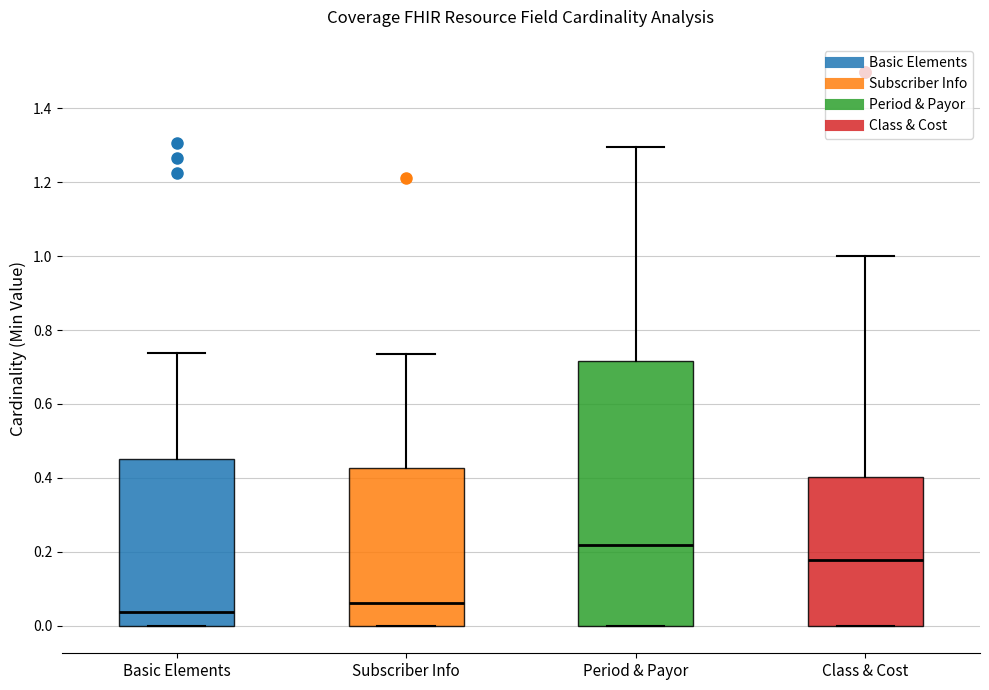

Where does the median line of the box for Class & Cost sit on the y-axis? The values are not printed on the chart, so give them approximately, as read against the axis.

0.18